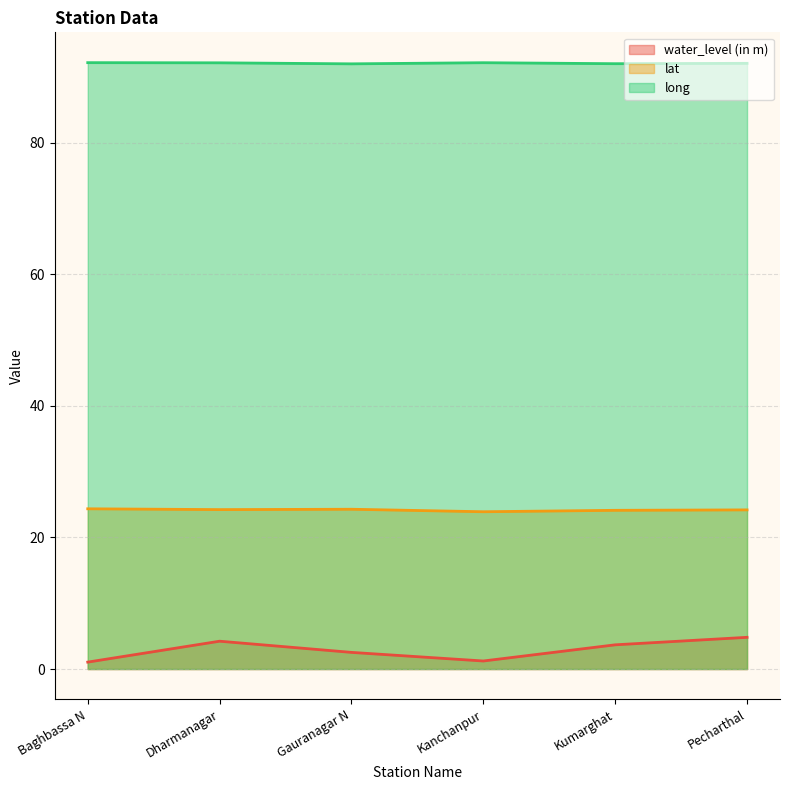

At which label does water_level (in m) reach its peak?

Pecharthal